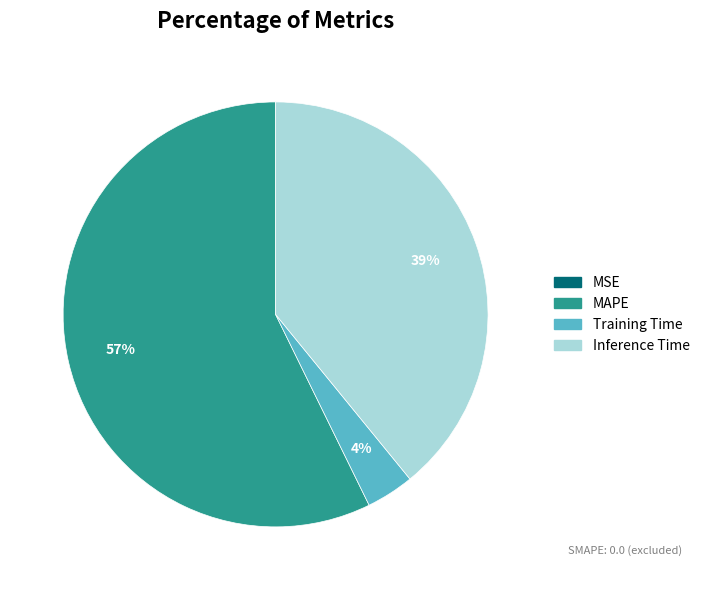

Is there a majority slice in this chart?

Yes